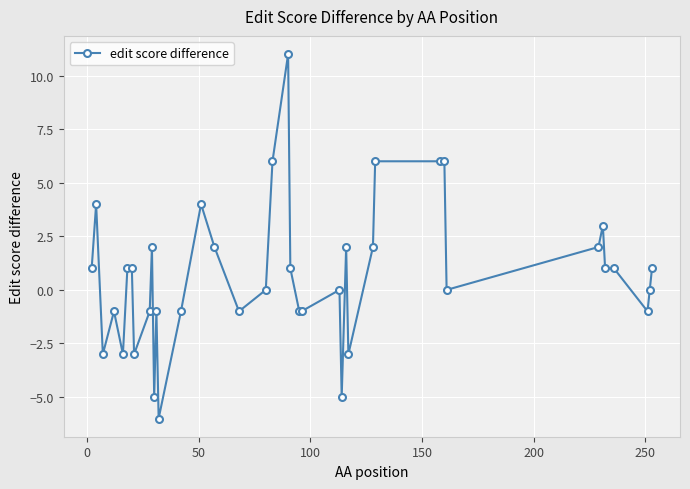

What is the maximum value shown in the chart?

11